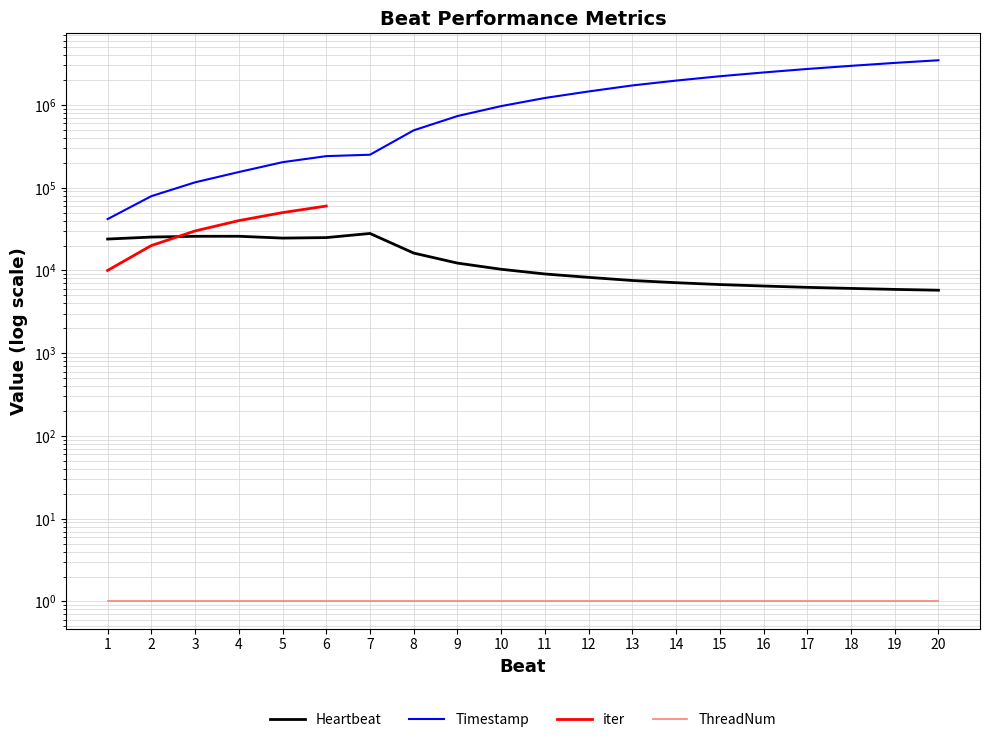

Where is the first local maximum for Heartbeat?

4